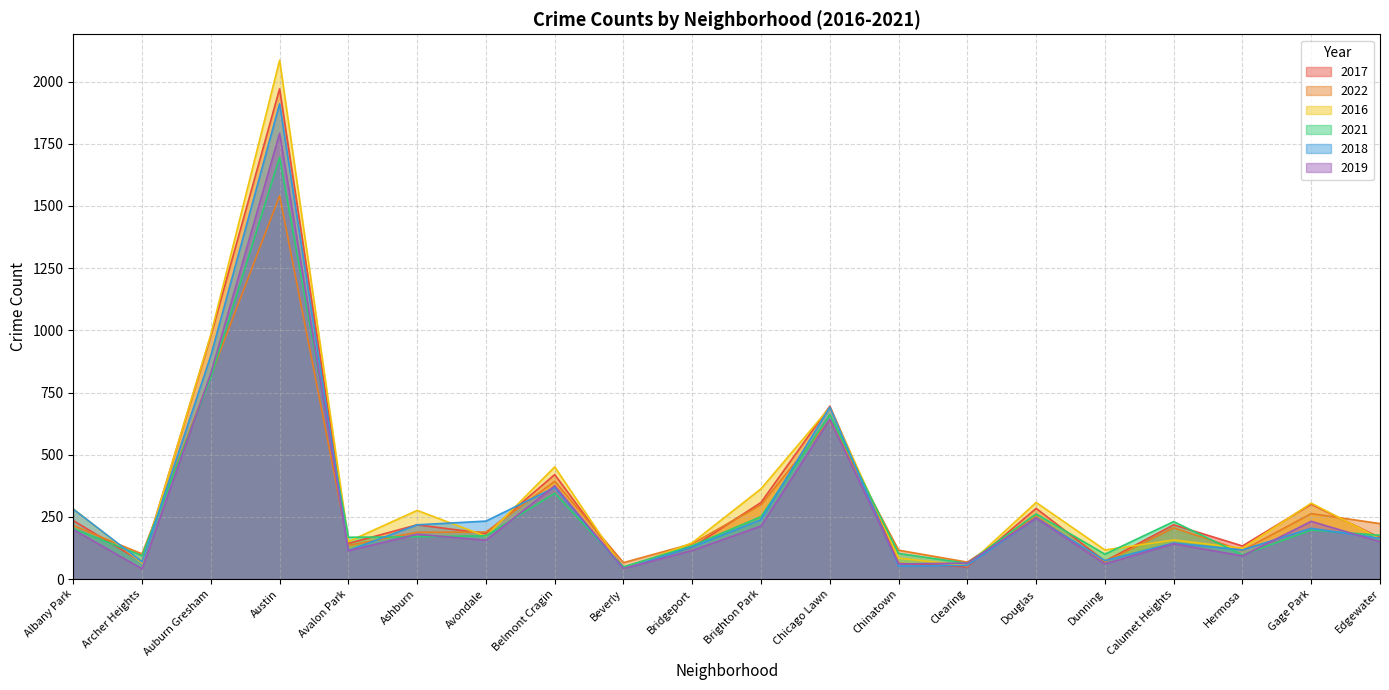

Which series has the widest spread of values?

2016